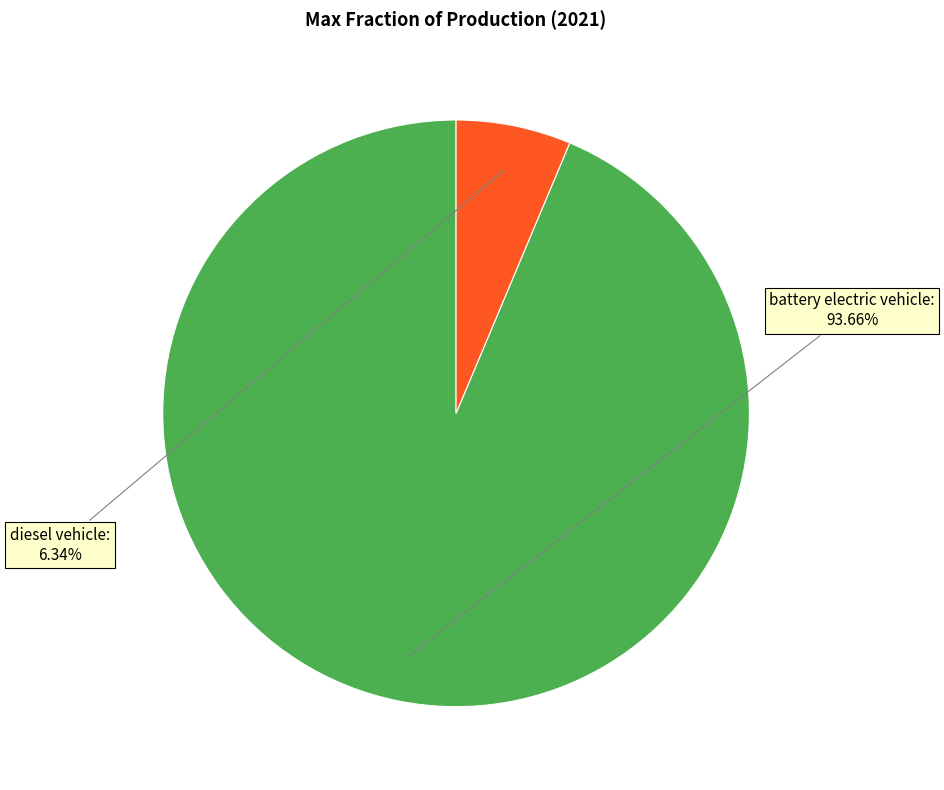

Rank the categories by value from lowest to highest.

diesel vehicle, battery electric vehicle